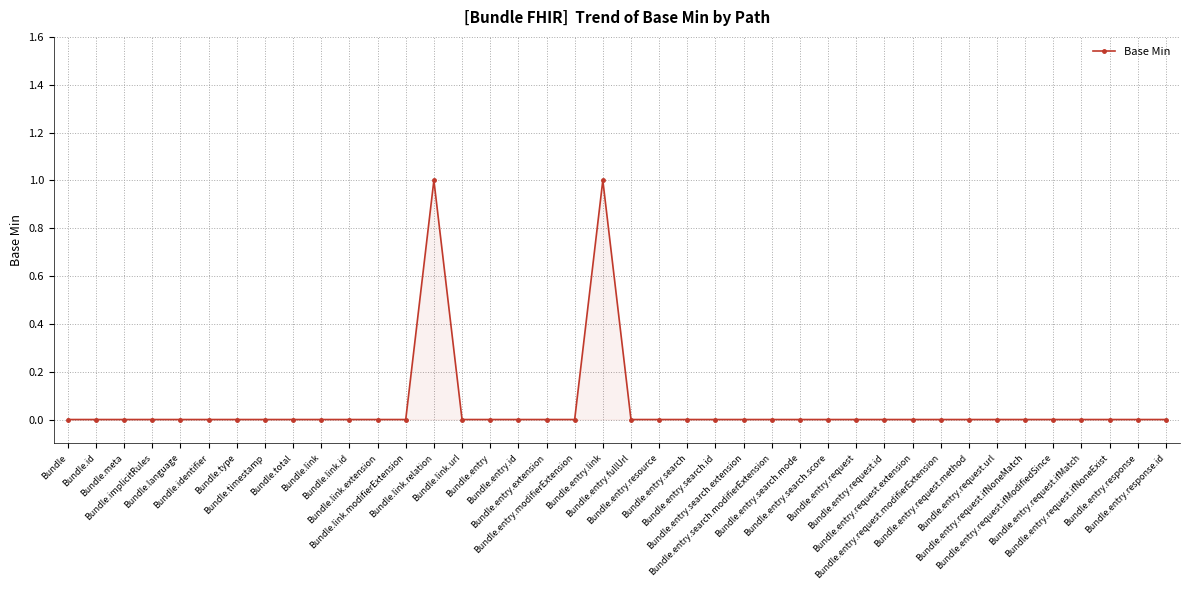

True or false: there are more than 1 points higher than both neighbors.

True